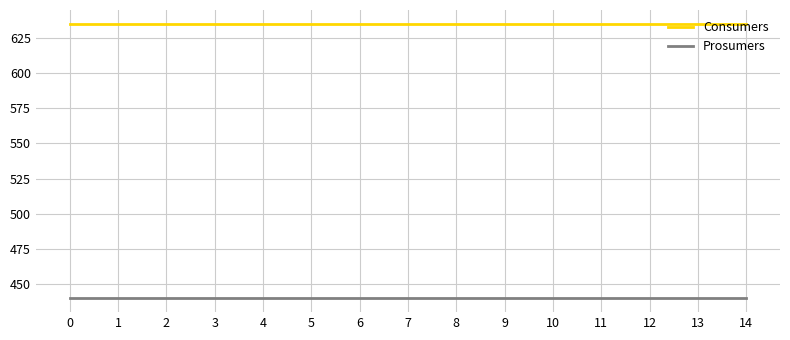

What is the difference between the highest and lowest values at 1?

195